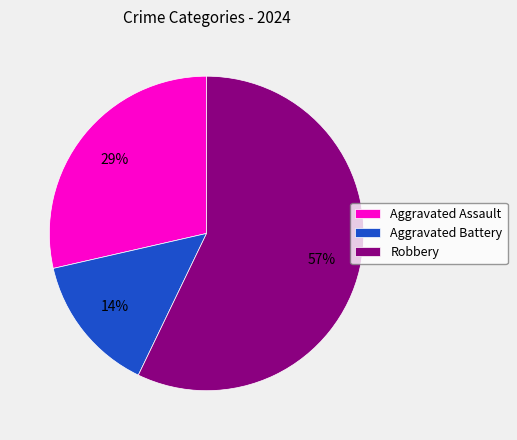

What is the largest slice in the pie chart?

Robbery